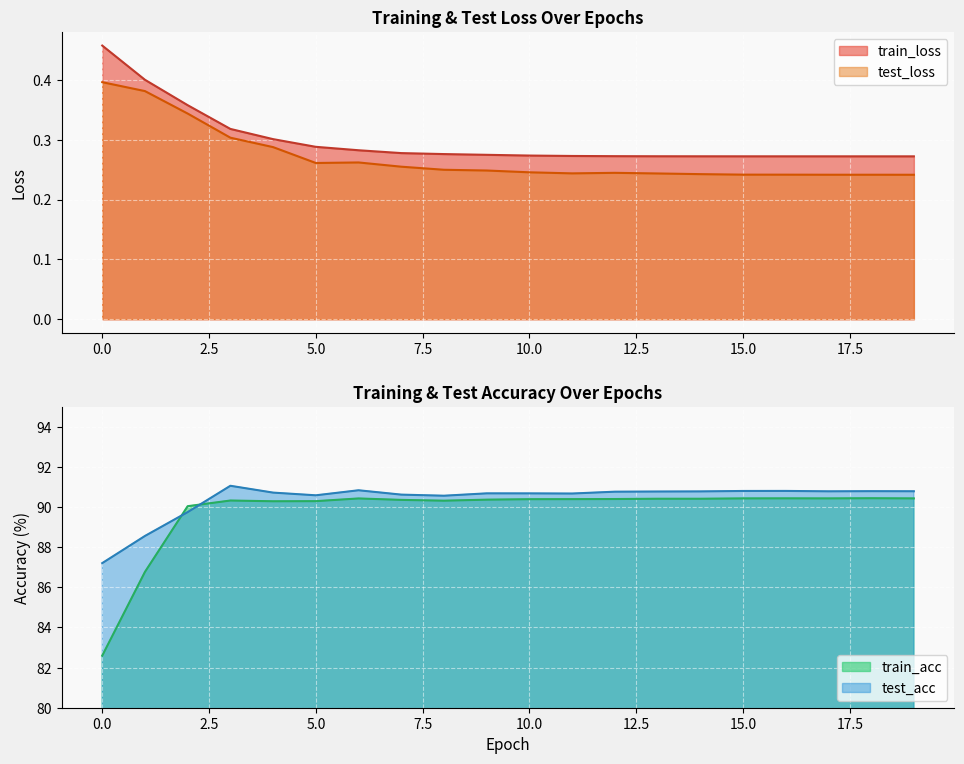

True or false: test_acc has more than 1 points higher than both neighbors.

True